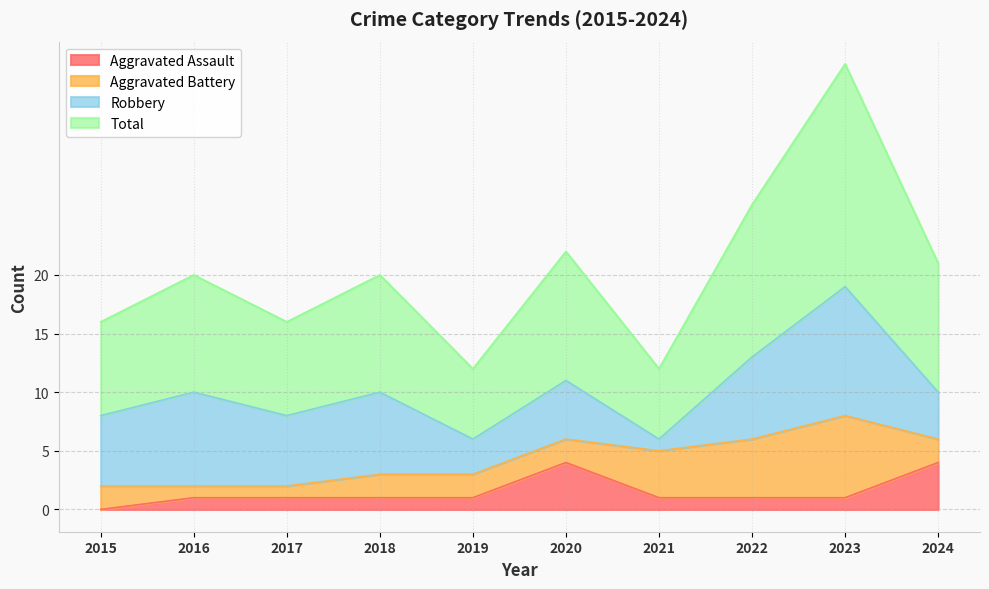

The value of Aggravated Assault at 2021 is 1. True or false?

True